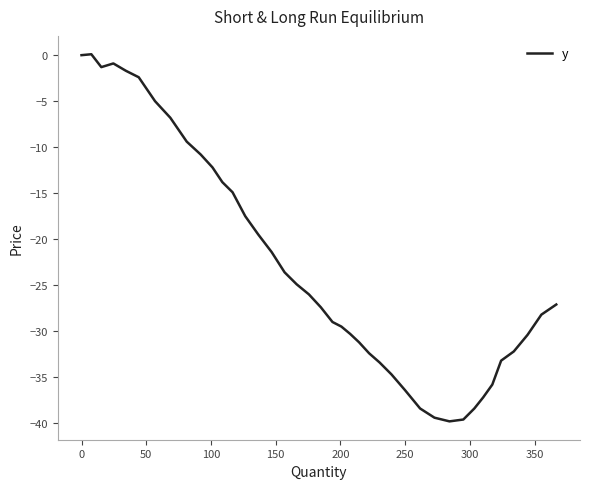

How many values exceed -27?

19